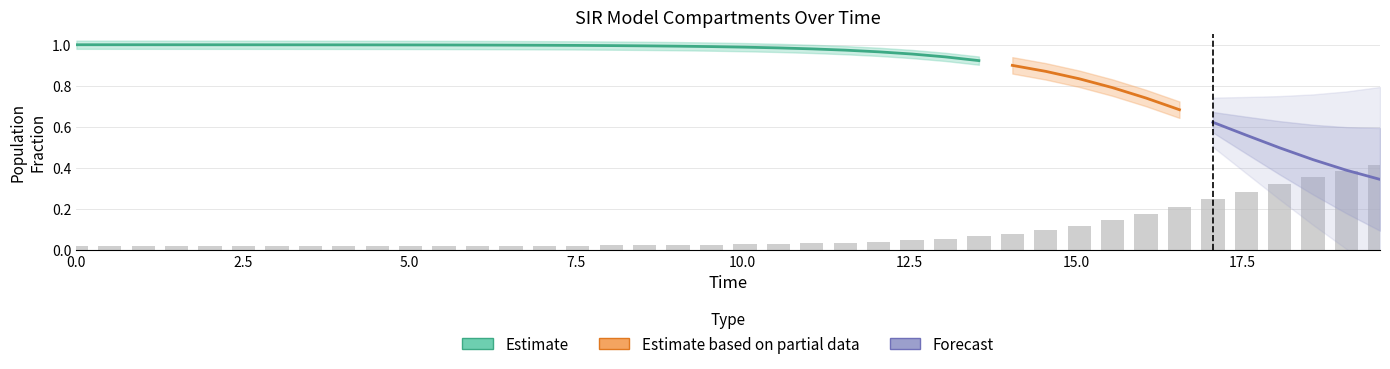

Count the D values in the range 0 to 1.

40